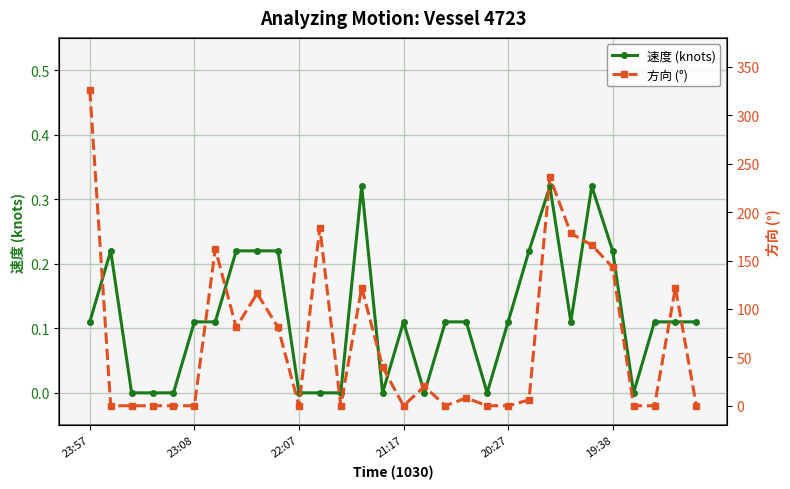

Does the chart display data point markers on the line(s)?

Yes